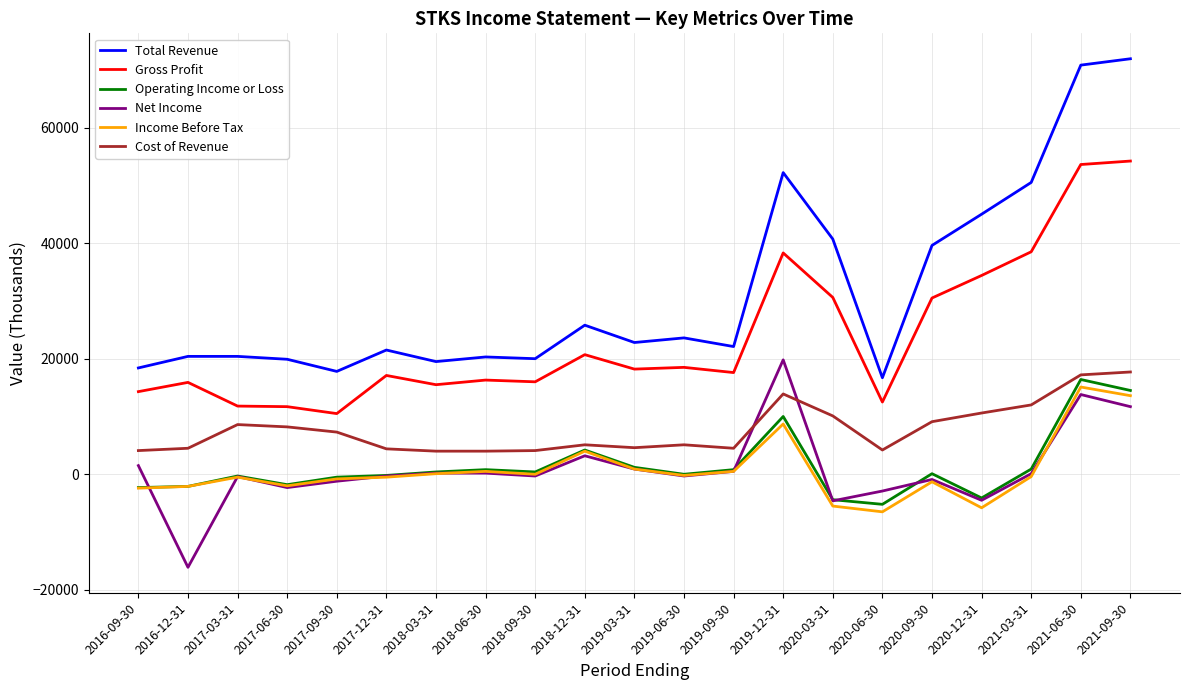

Which series has the widest spread of values?

Total Revenue